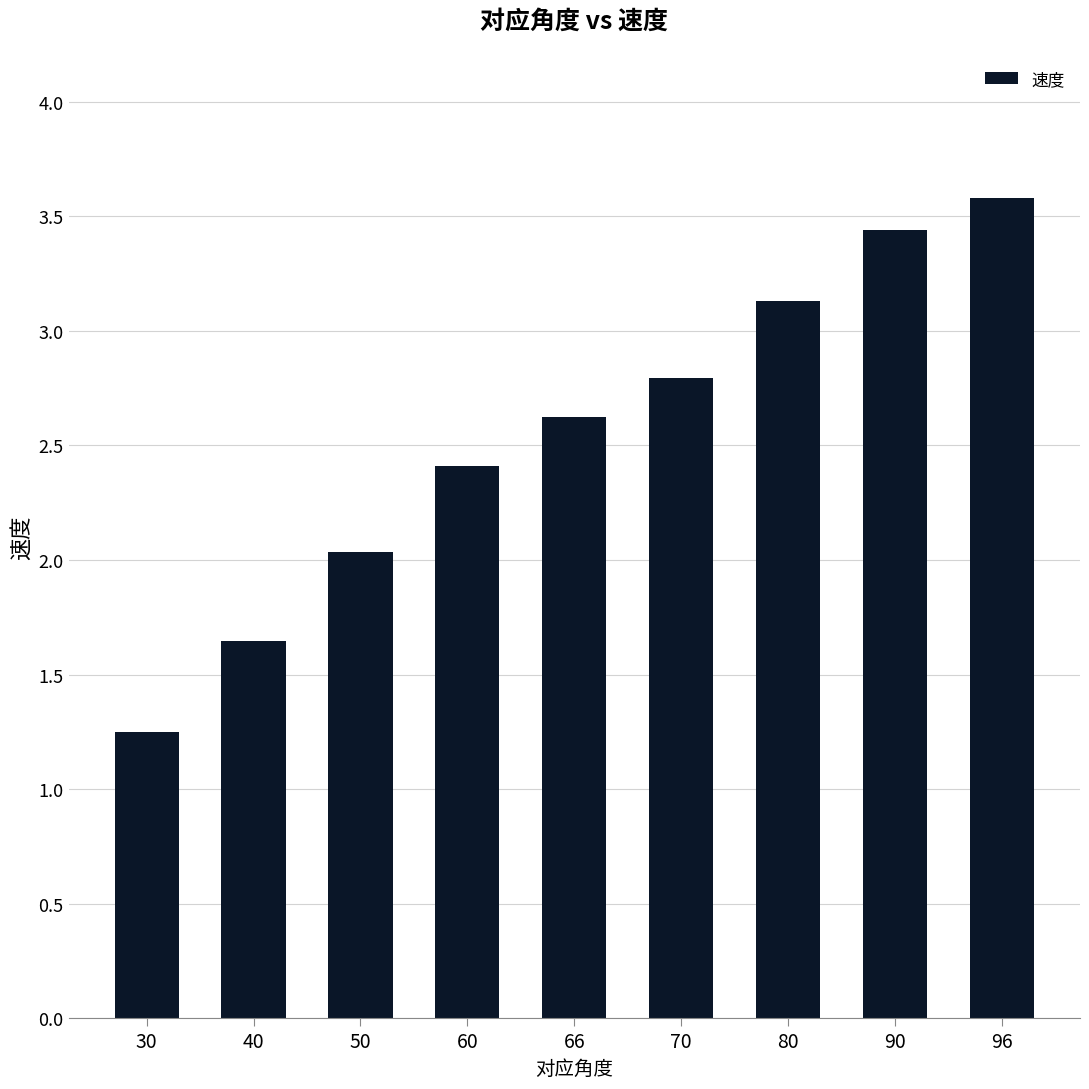

At which label is the value closest to 2?

50